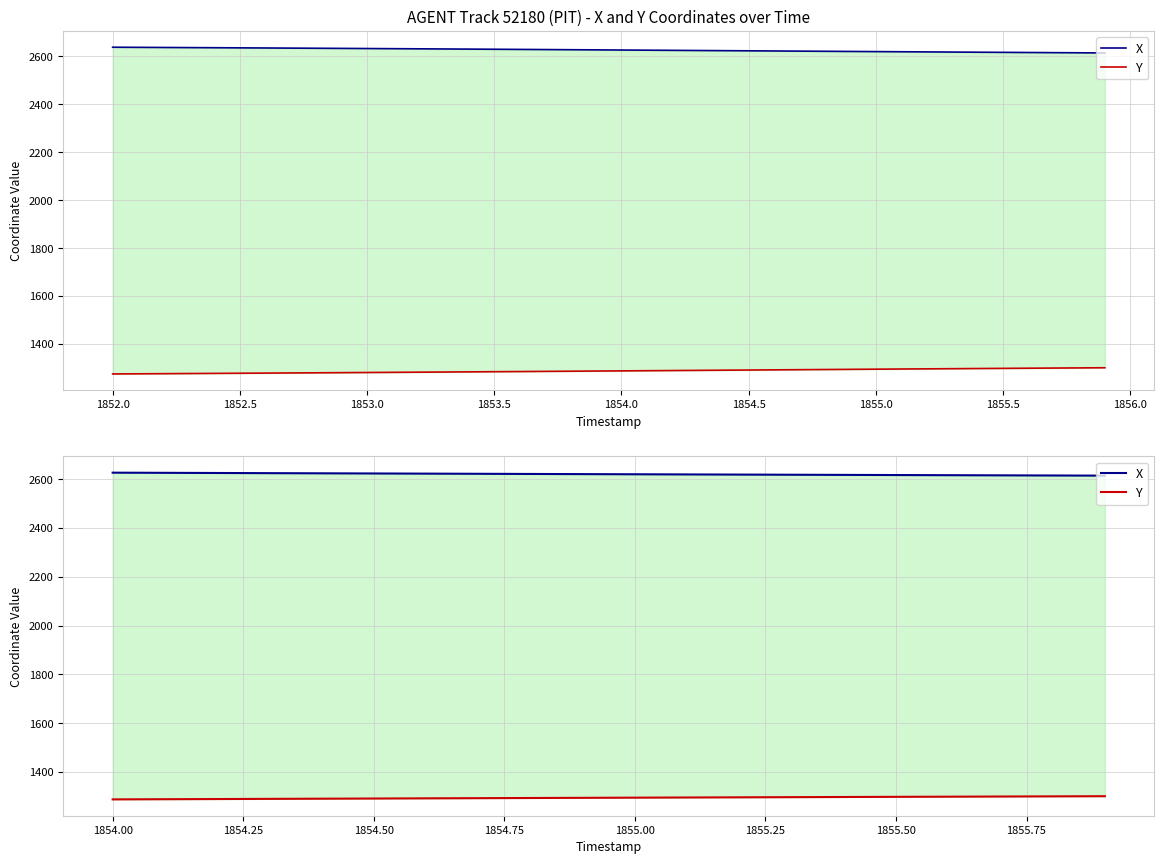

Reading left to right, extract all data points from this chart.

X: 2626.9	2626.3	2625.6	2624.9	2624.3	2623.6	2623.0	2622.3	2621.6	2621.0	2620.3	2619.7	2619.1	2618.4	2617.8	2617.2	2616.6	2616.0	2615.4	2614.8
Y: 1287.4	1288.1	1288.8	1289.5	1290.3	1291.0	1291.7	1292.4	1293.1	1293.8	1294.5	1295.2	1295.9	1296.5	1297.2	1297.9	1298.5	1299.2	1299.8	1300.5